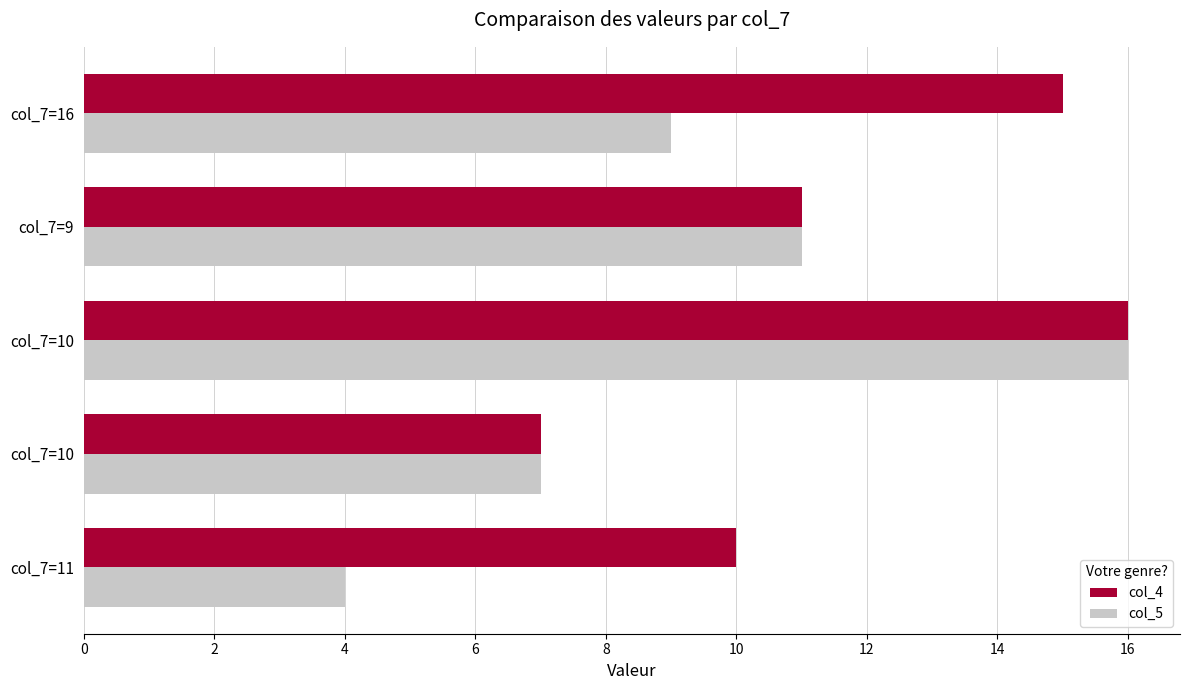

How many values in the col_4 series are below 11?

2